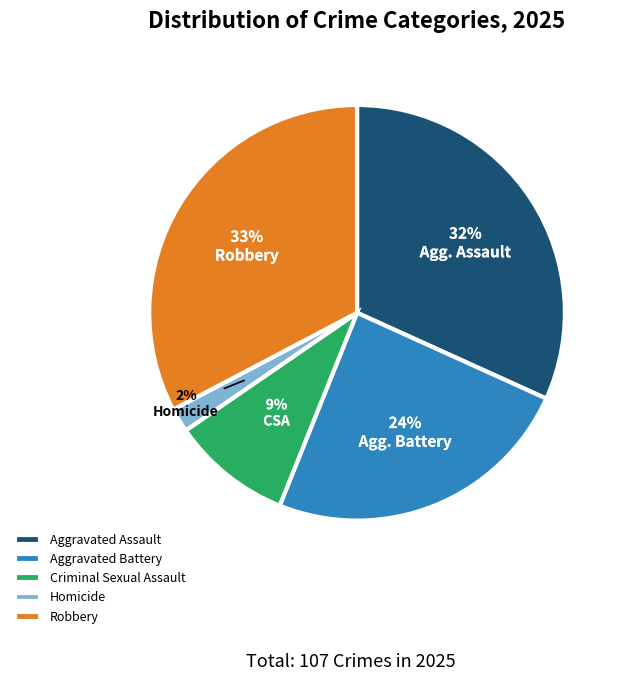

Count the number of slices in the pie.

5